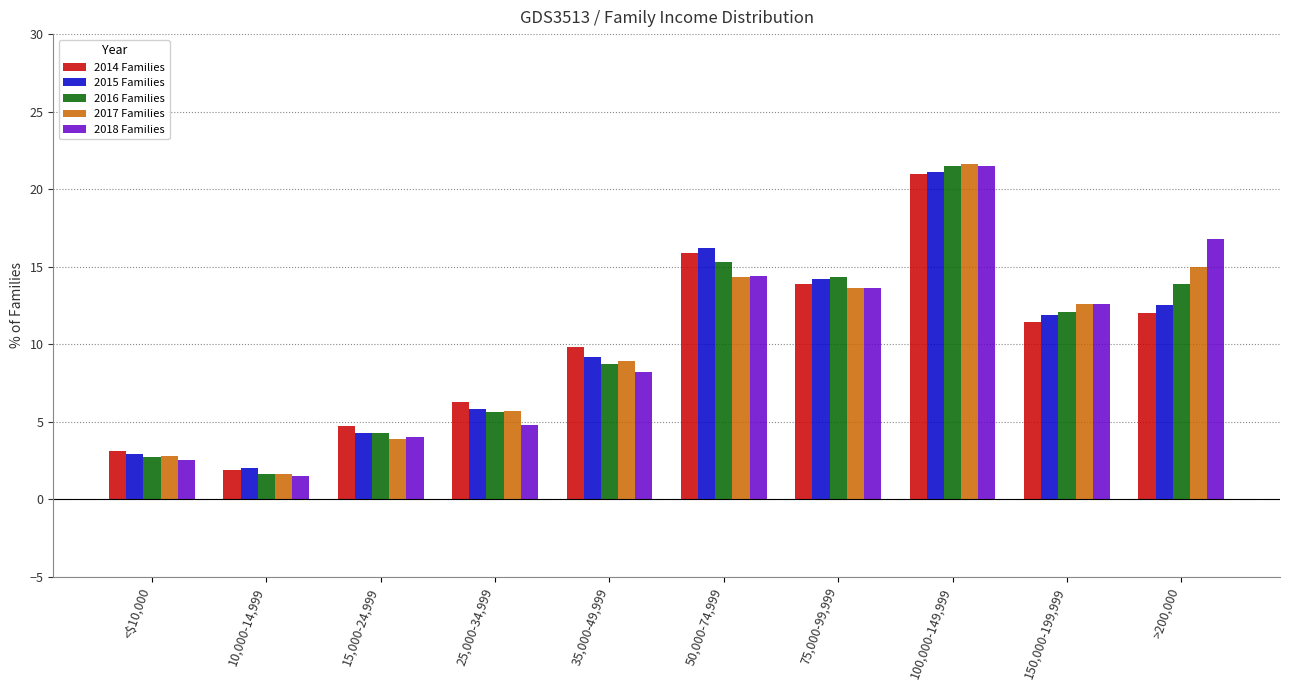

How many bars are there in total?

50